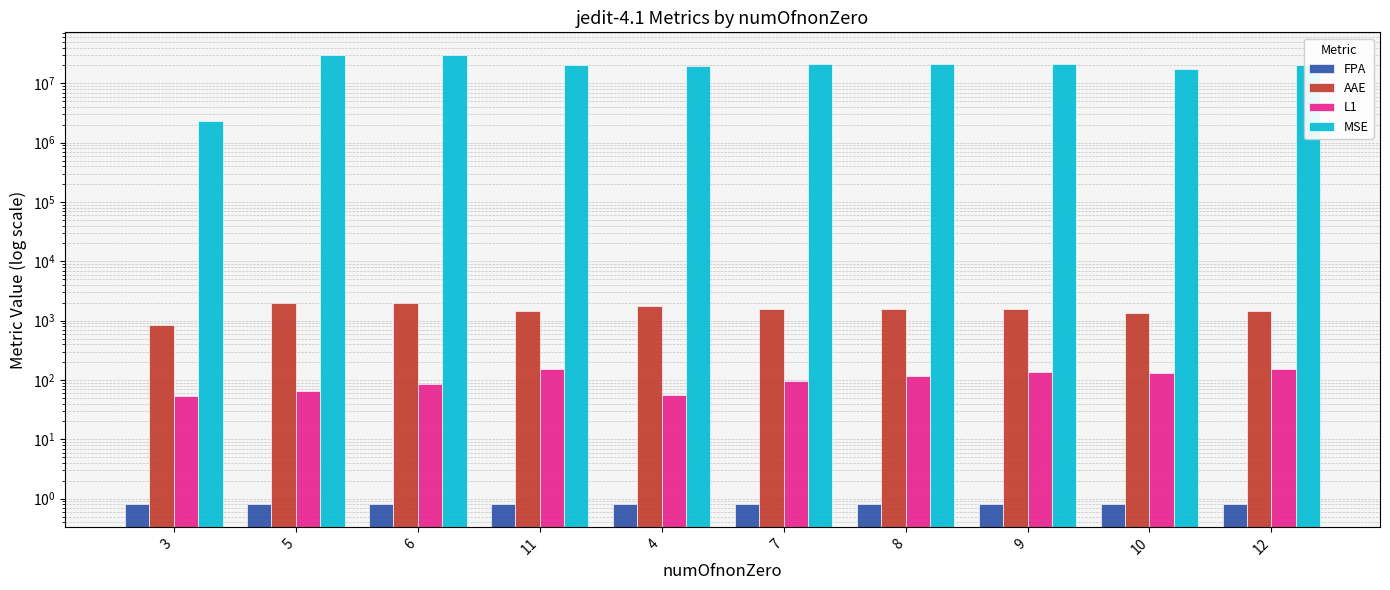

What position from the left is 5?

2